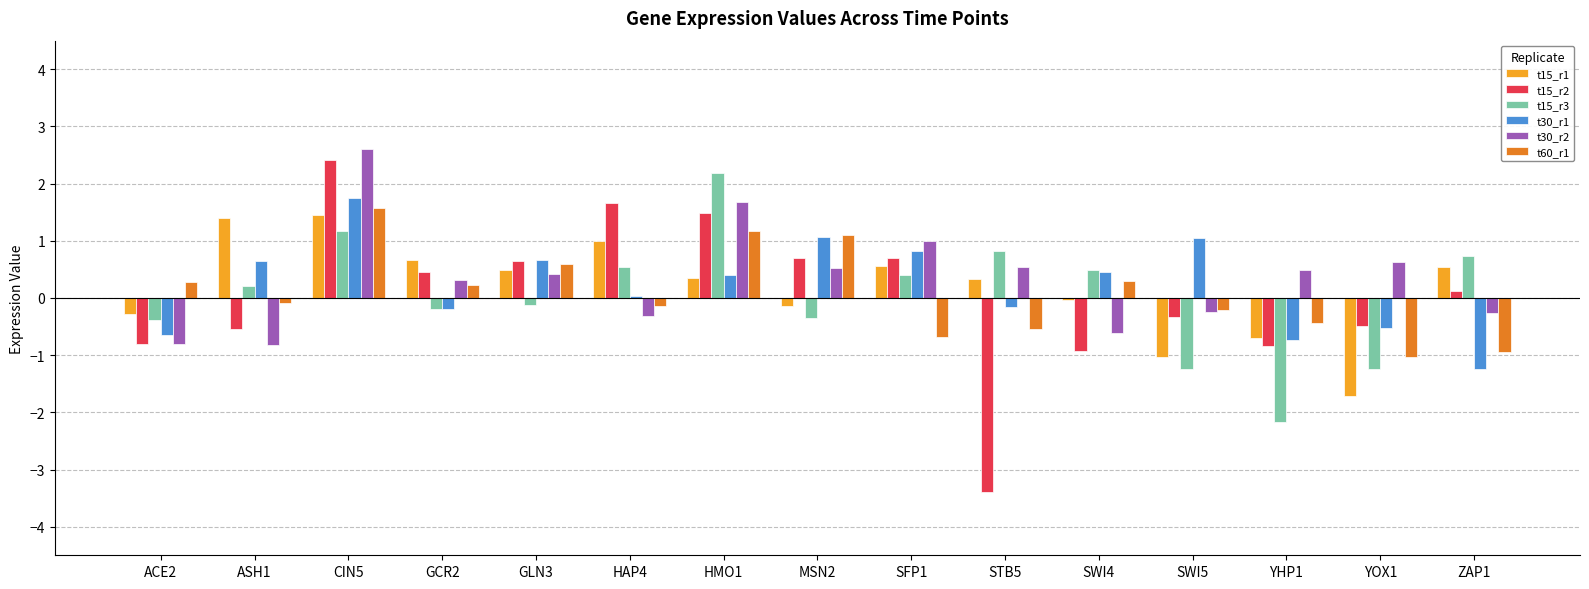

What are all the series names shown in the legend?

t15_r1, t15_r2, t15_r3, t30_r1, t30_r2, t60_r1